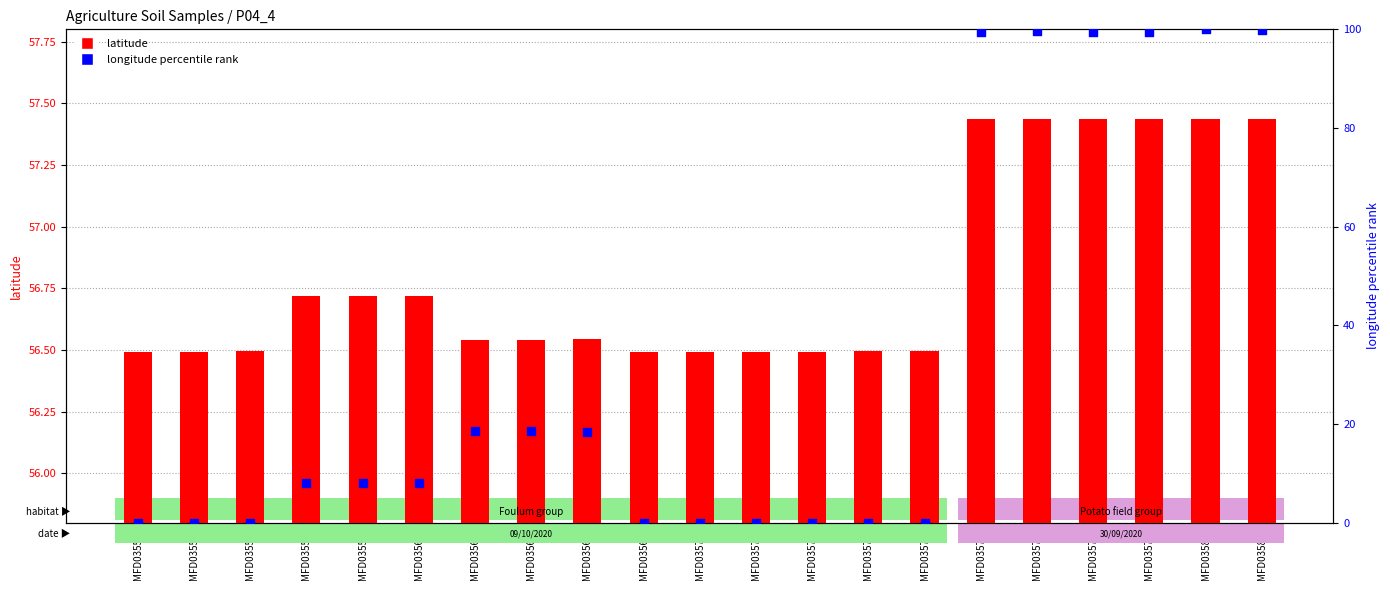

Which series has the largest Y range (max minus min)?

longitude percentile rank